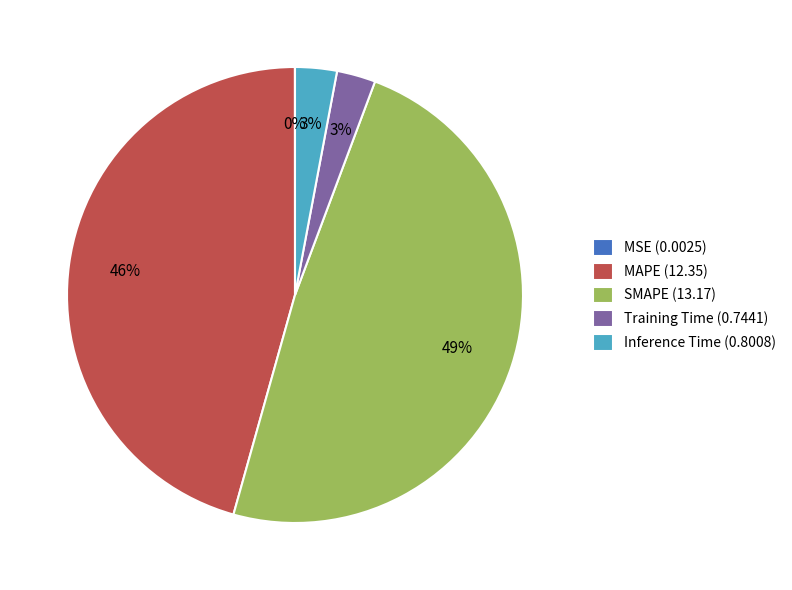

To the nearest percent, what is the difference between the largest and smallest slice percentages?

49%